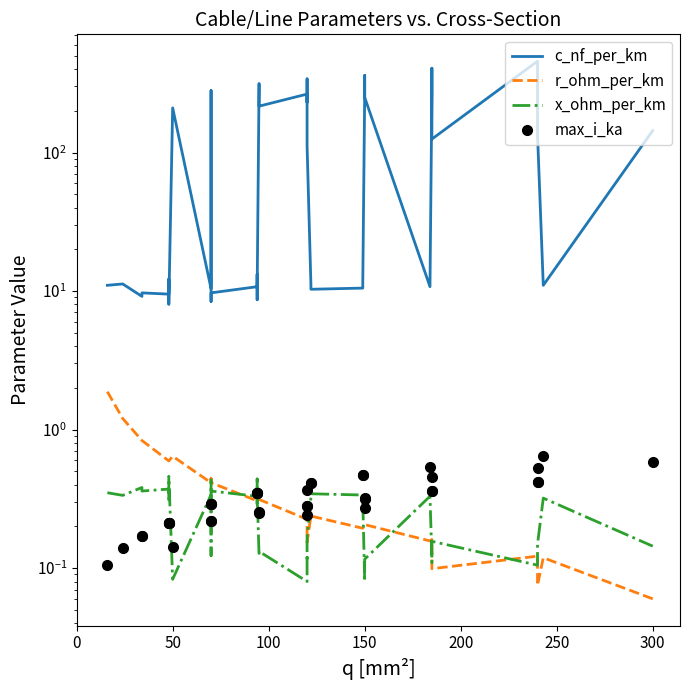

What are all the series names shown in the legend?

c_nf_per_km, r_ohm_per_km, x_ohm_per_km, max_i_ka